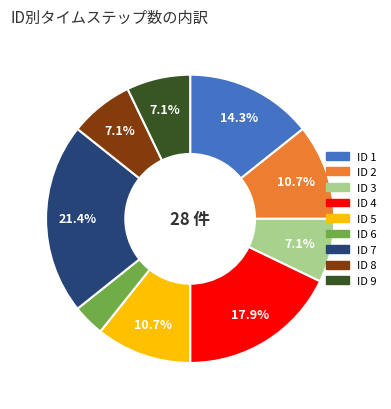

Is there a majority slice in this chart?

No